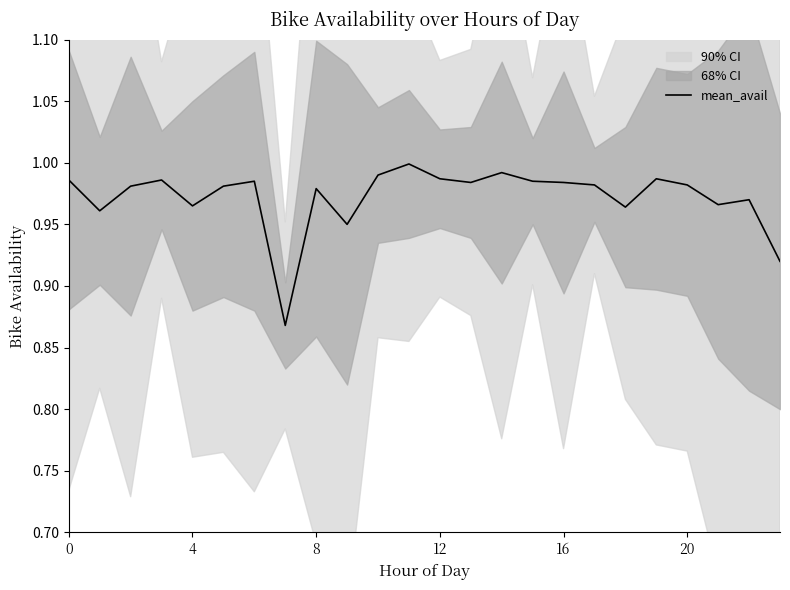

The value of mean_avail at 16 is 0.4. True or false?

False